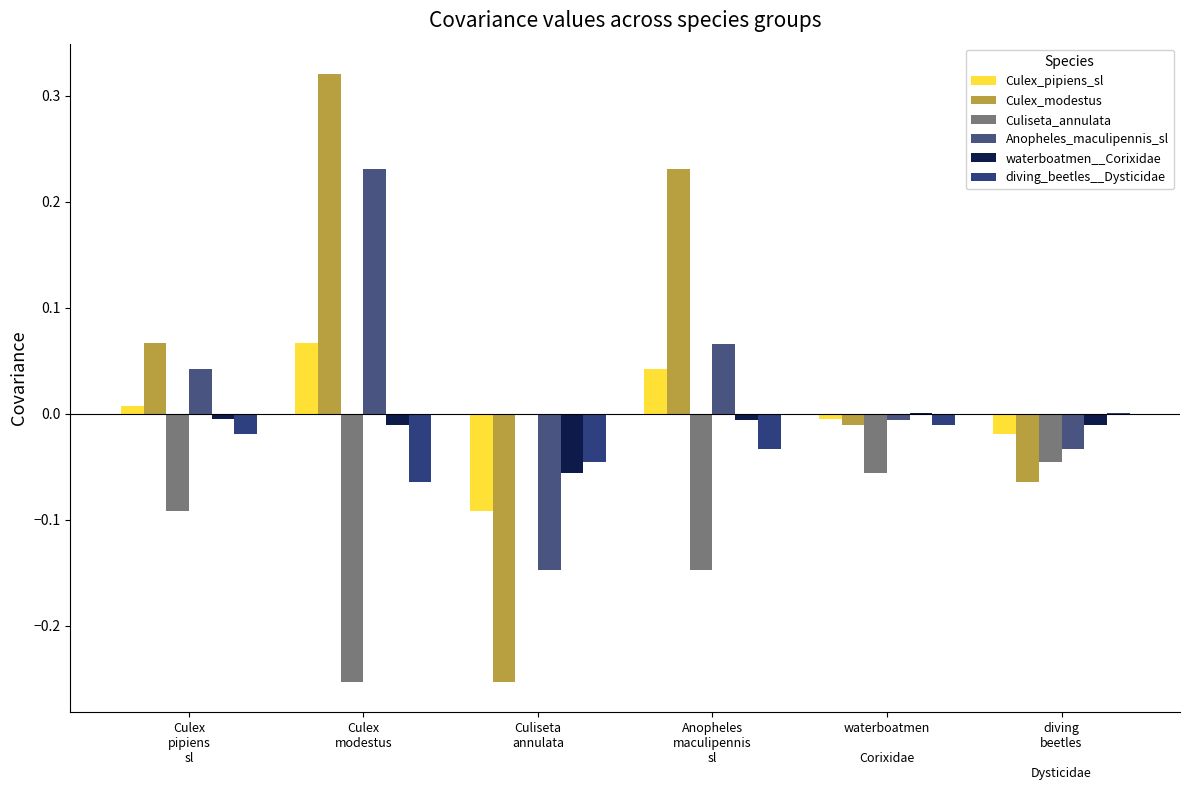

How many values in the diving_beetles__Dysticidae series exceed 0?

1